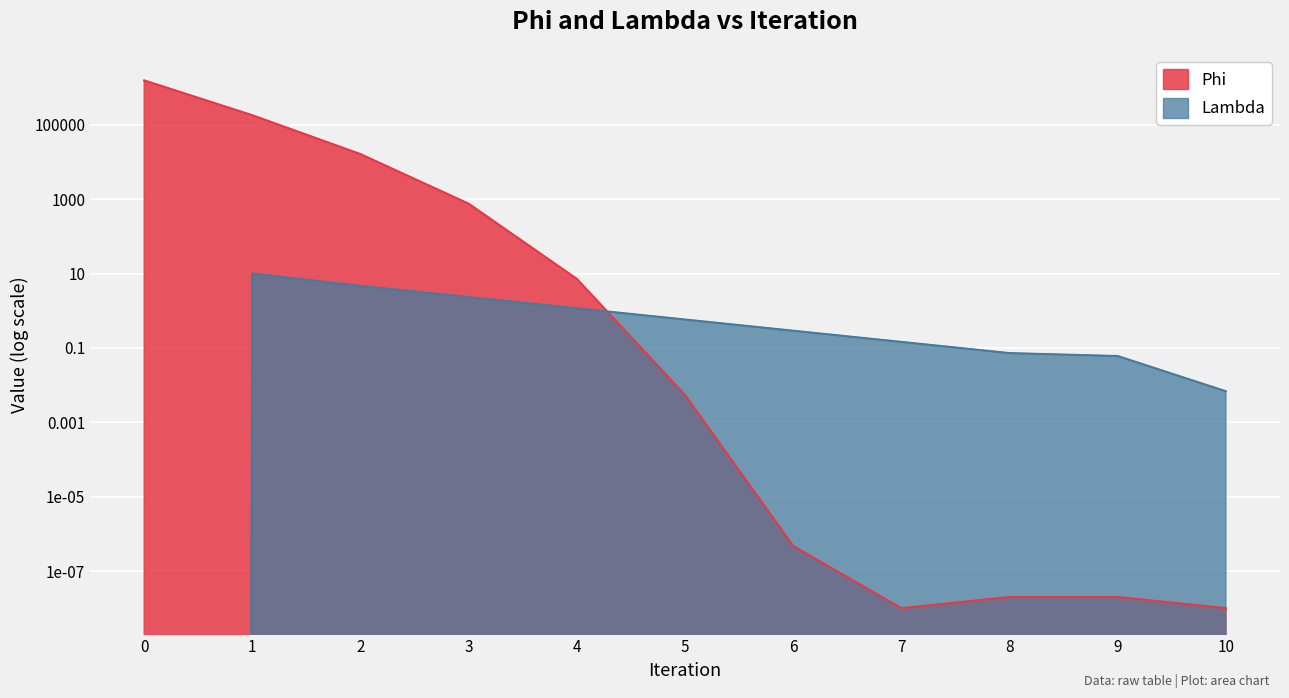

What is the spread (max minus min) of values at 1?

181002.0